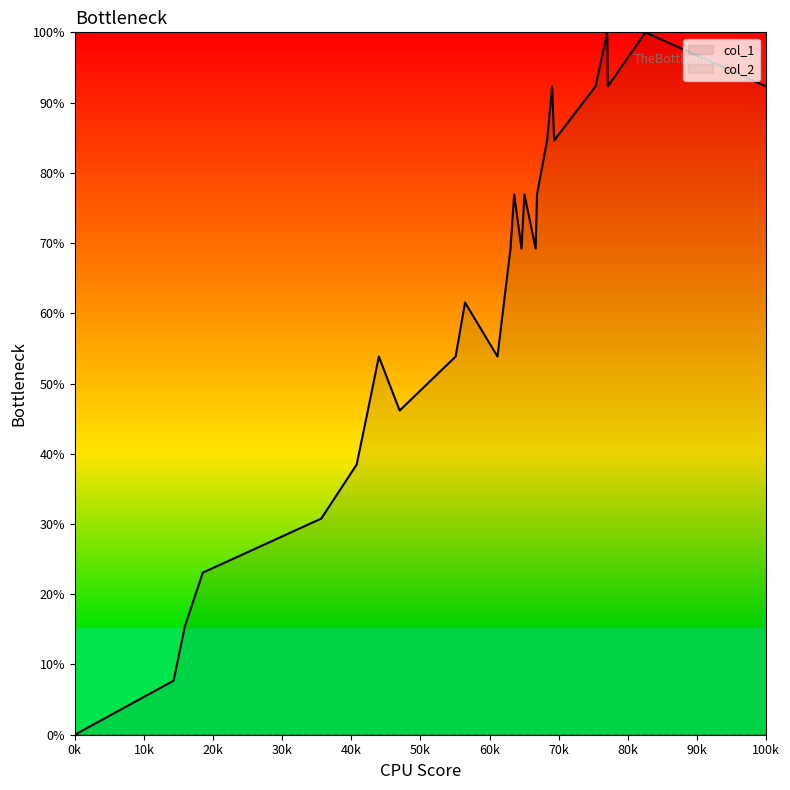

Is this an area chart (filled region under the line)?

No